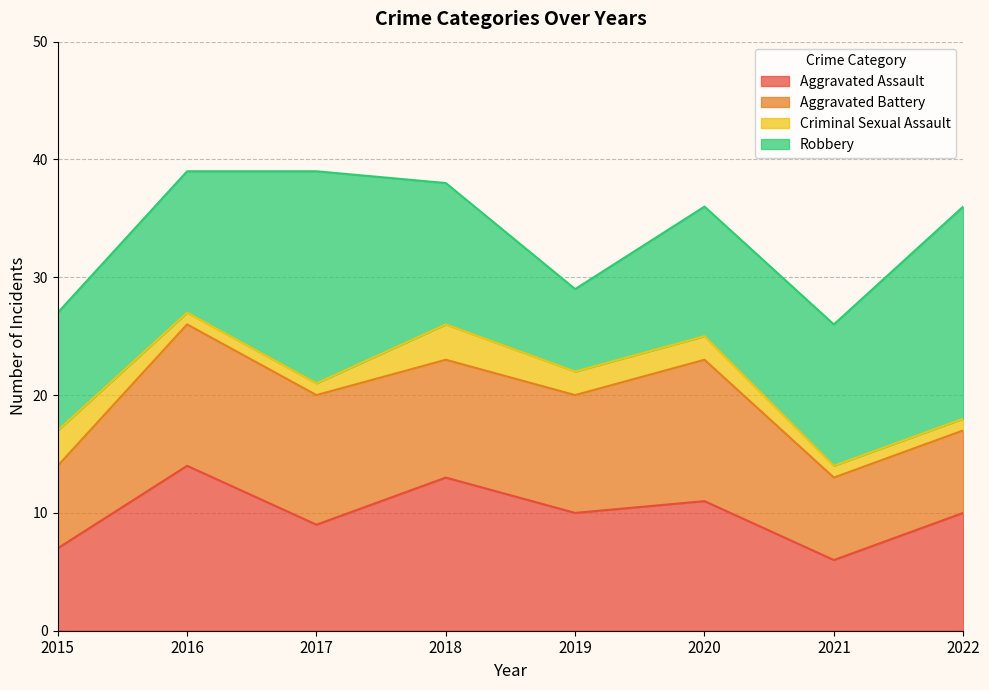

True or false: Aggravated Battery has more than 1 points higher than both neighbors.

True